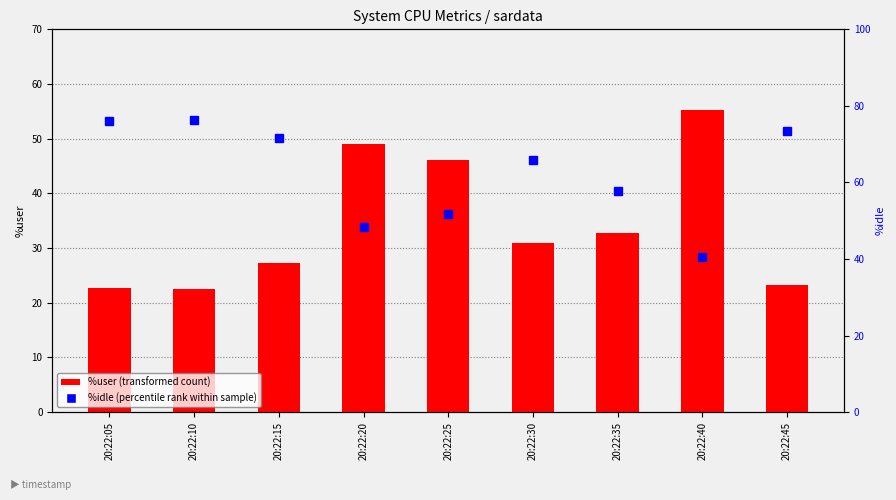

True or false: %user has a value of 55.3 at 20:22:40.

True